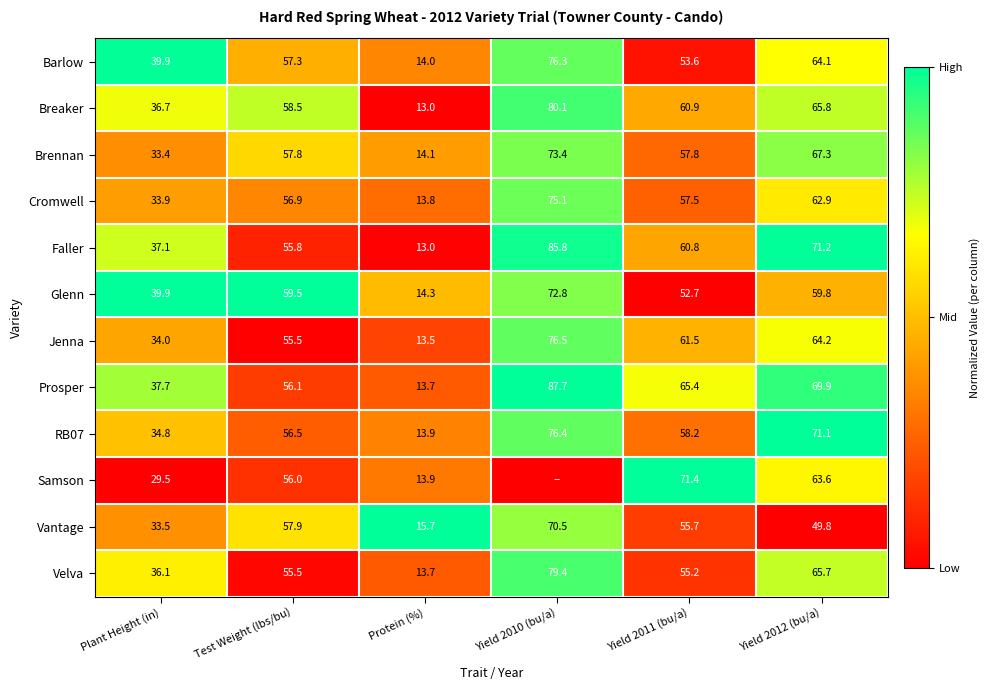

What is the sum of all Glenn values?

299.0